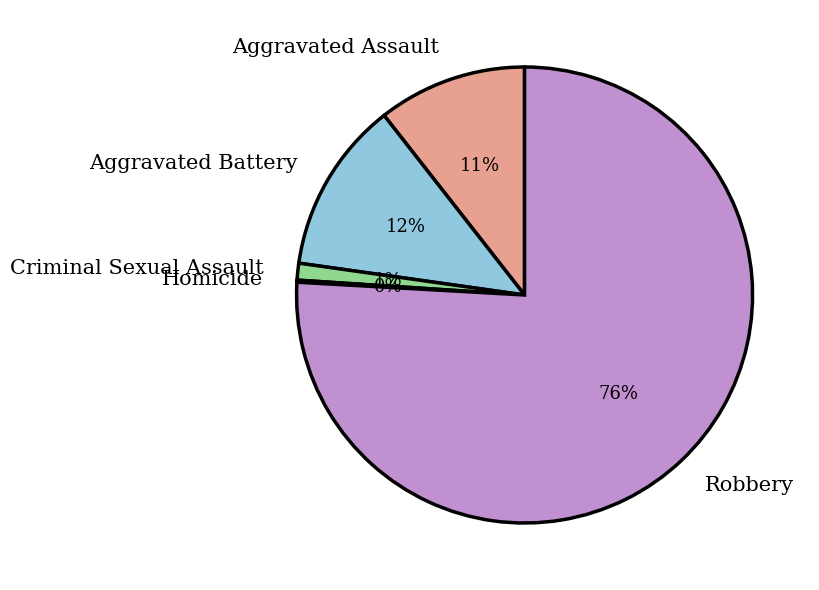

Which has a higher value, Criminal Sexual Assault or Aggravated Battery?

Aggravated Battery